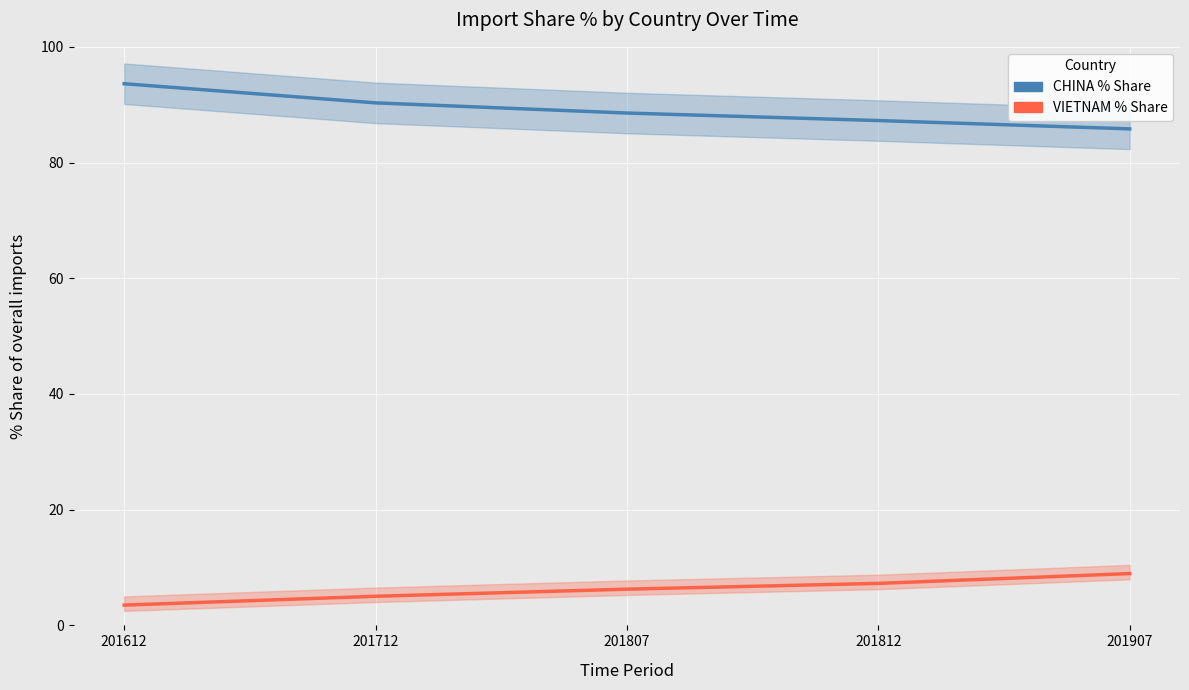

The value of VIETNAM % Share at 201612 is 2.0. True or false?

False